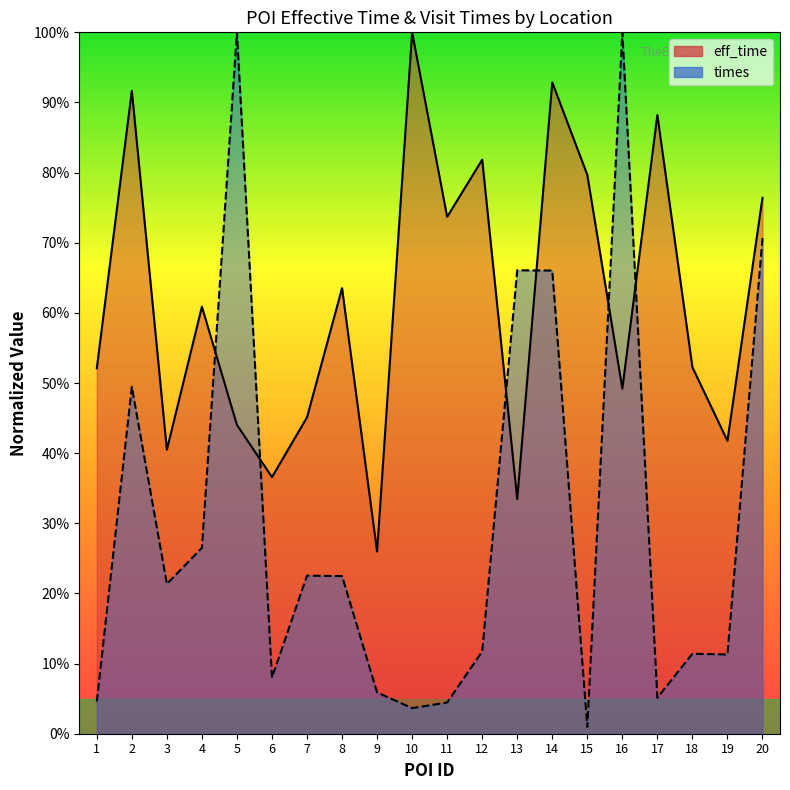

What are all the series names shown in the legend?

eff_time, times